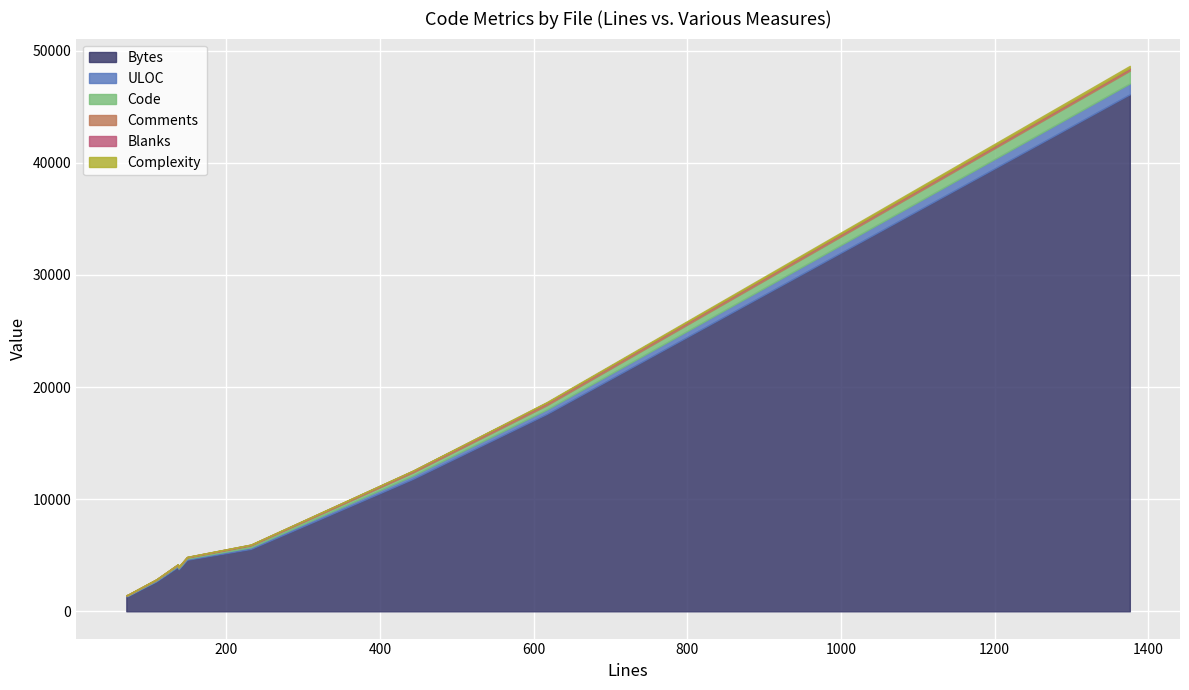

Between galleryview.js and FilesController.php, which series saw the biggest shift?

Bytes